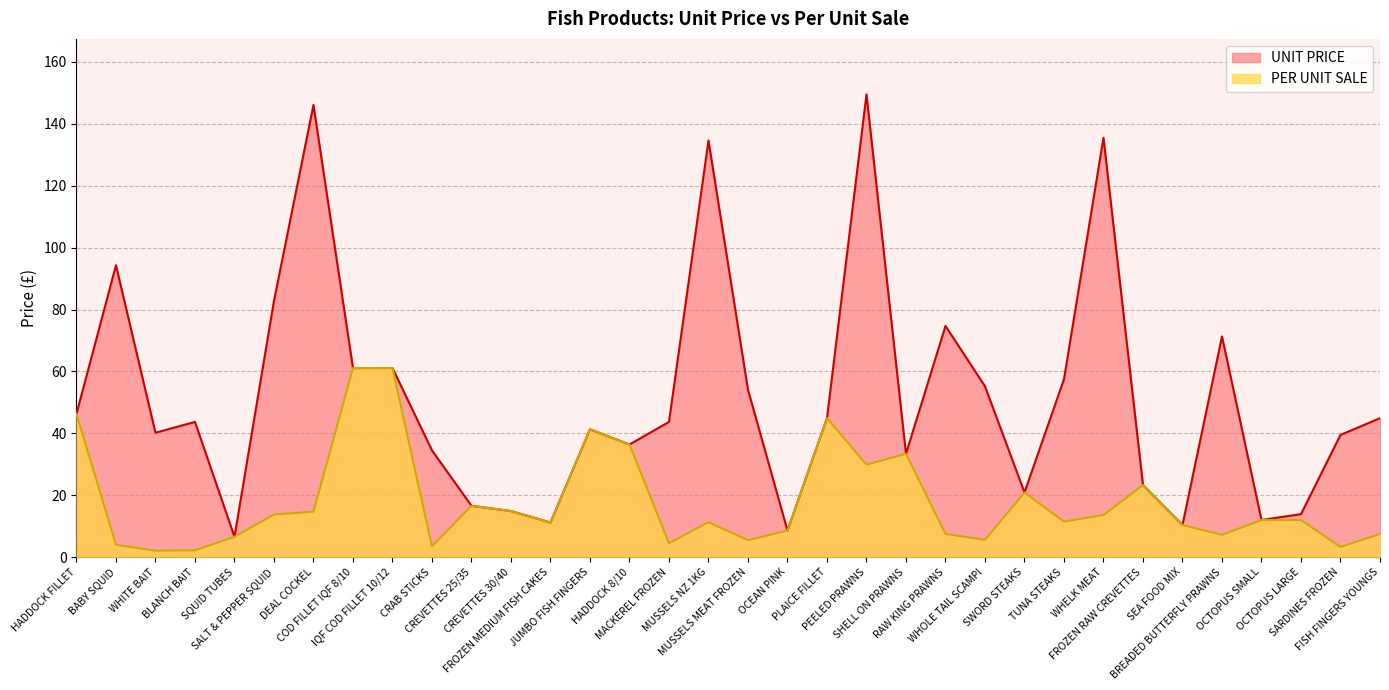

The UNIT PRICE series shows 82.8 at SALT & PEPPER SQUID. True or false?

True